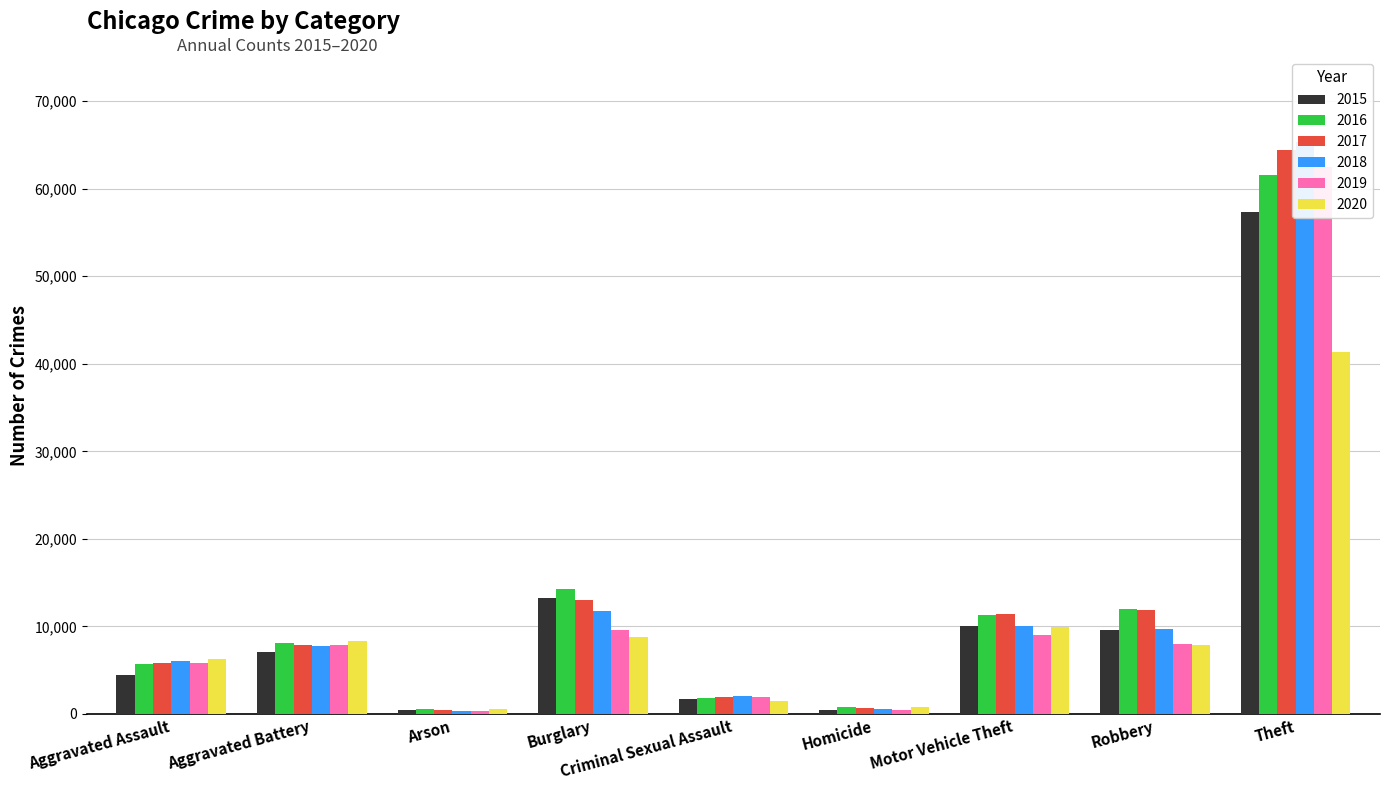

Reading left to right, extract all data points from this chart.

2015: 4480	7019	448	13184	1688	496	10068	9638	57350
2016: 5712	8086	515	14289	1838	786	11286	11960	61621
2017: 5793	7845	444	13001	1960	672	11380	11880	64386
2018: 6001	7735	373	11747	2013	589	9985	9681	65287
2019: 5841	7857	376	9638	1903	498	8977	7995	62492
2020: 6263	8320	588	8758	1473	787	9959	7855	41324